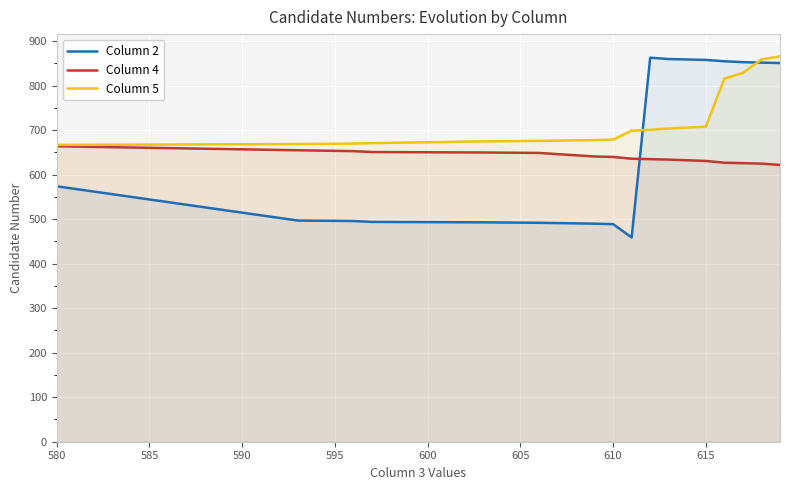

Rank the series at 610 from highest to lowest value.

Column 5, Column 4, Column 2